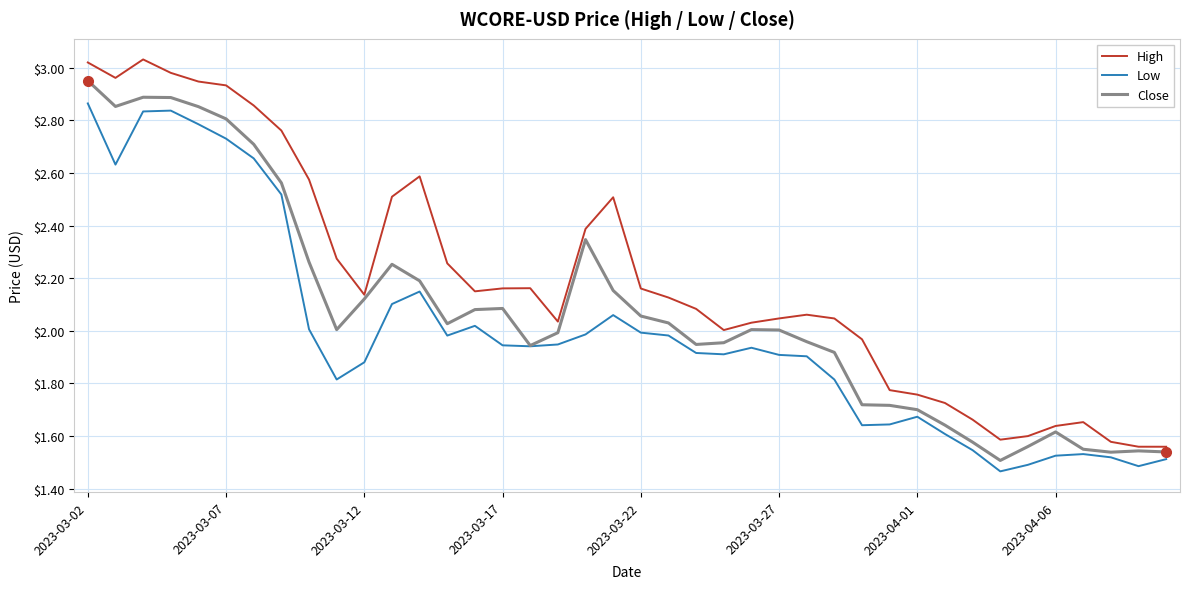

Which series has the largest total across all categories?

High